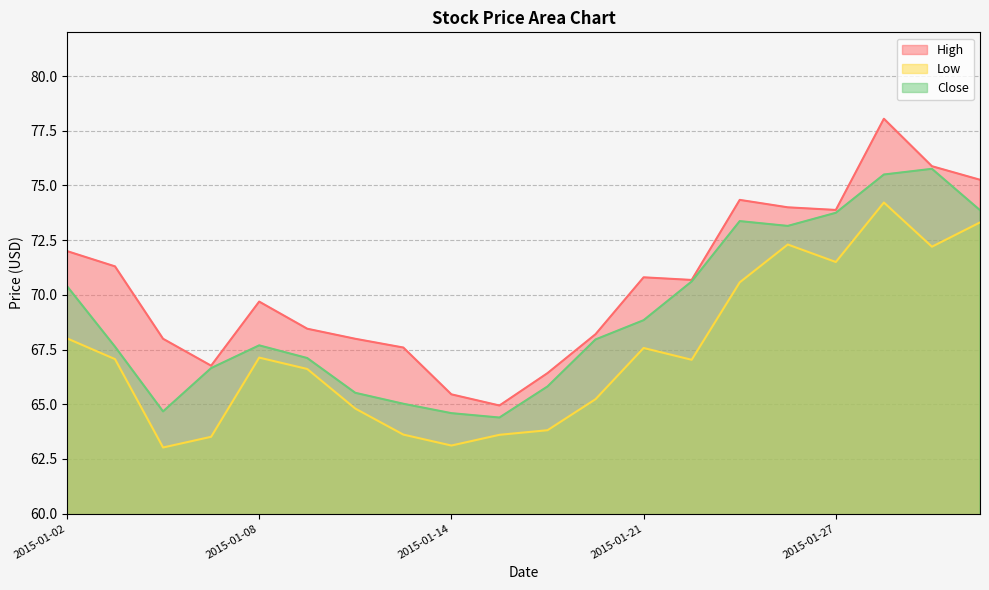

Which series has the widest spread of values?

High